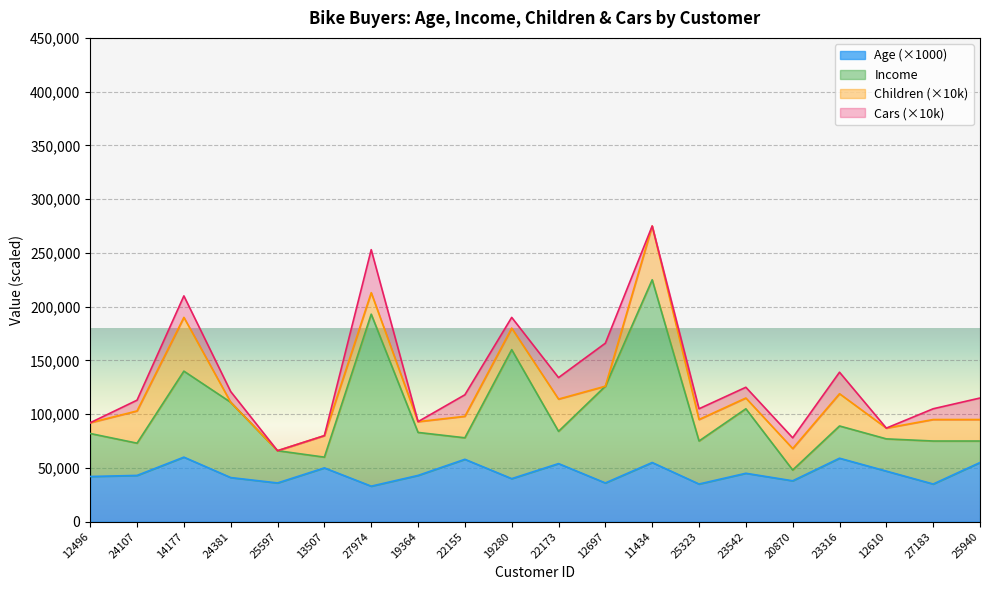

The Age (×1000) series shows 55000 at 11434. True or false?

True